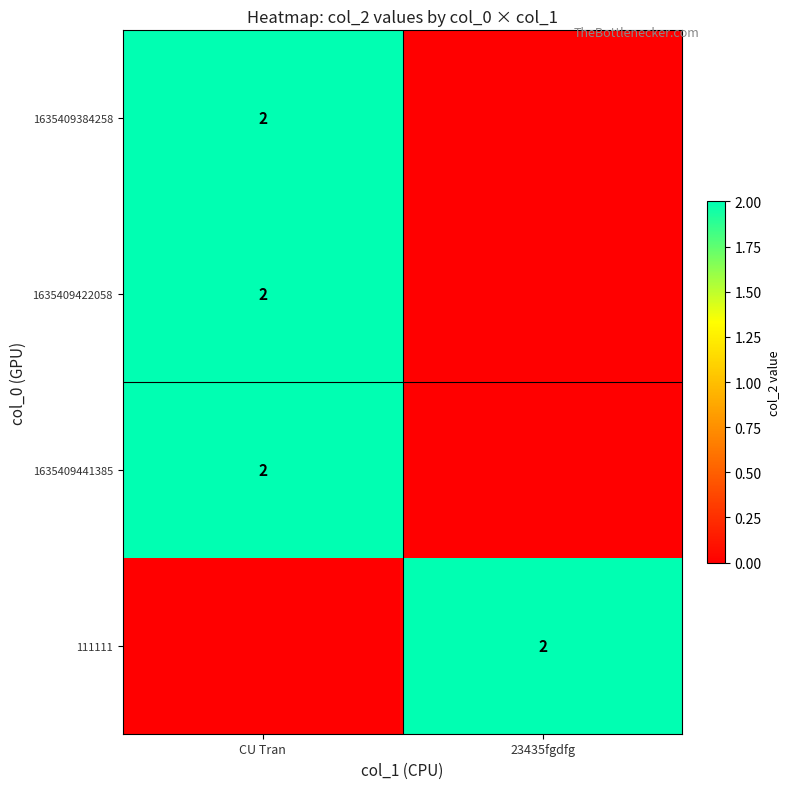

True or false: 1635409422058 has a value of 1 at CU Tran.

False